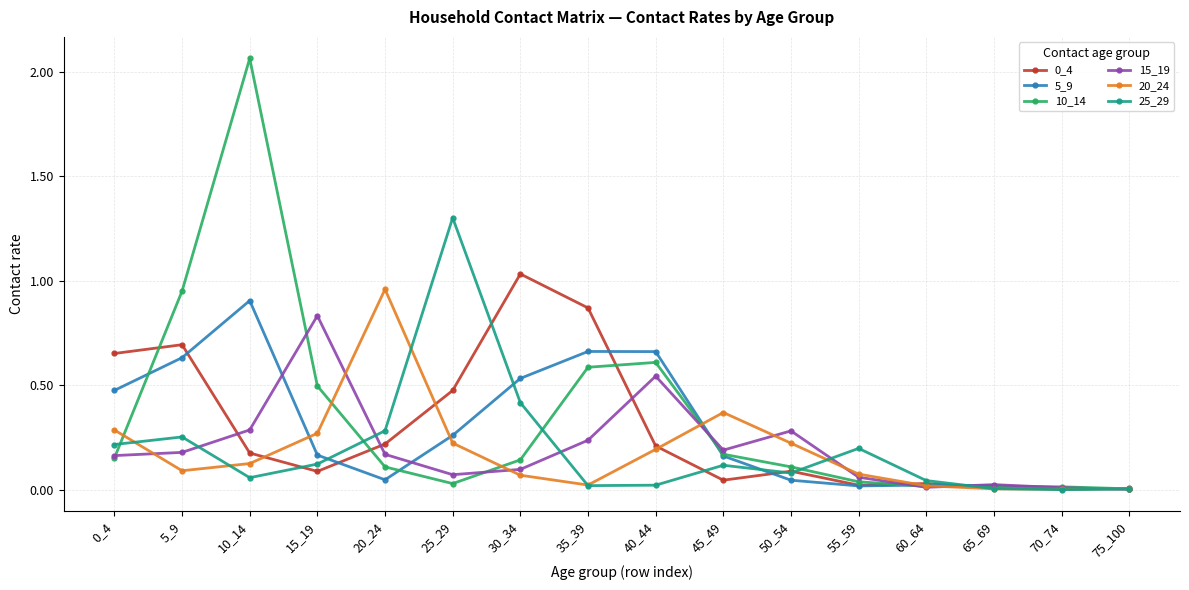

The value of 0_4 at 70_74 is 0.0. True or false?

True